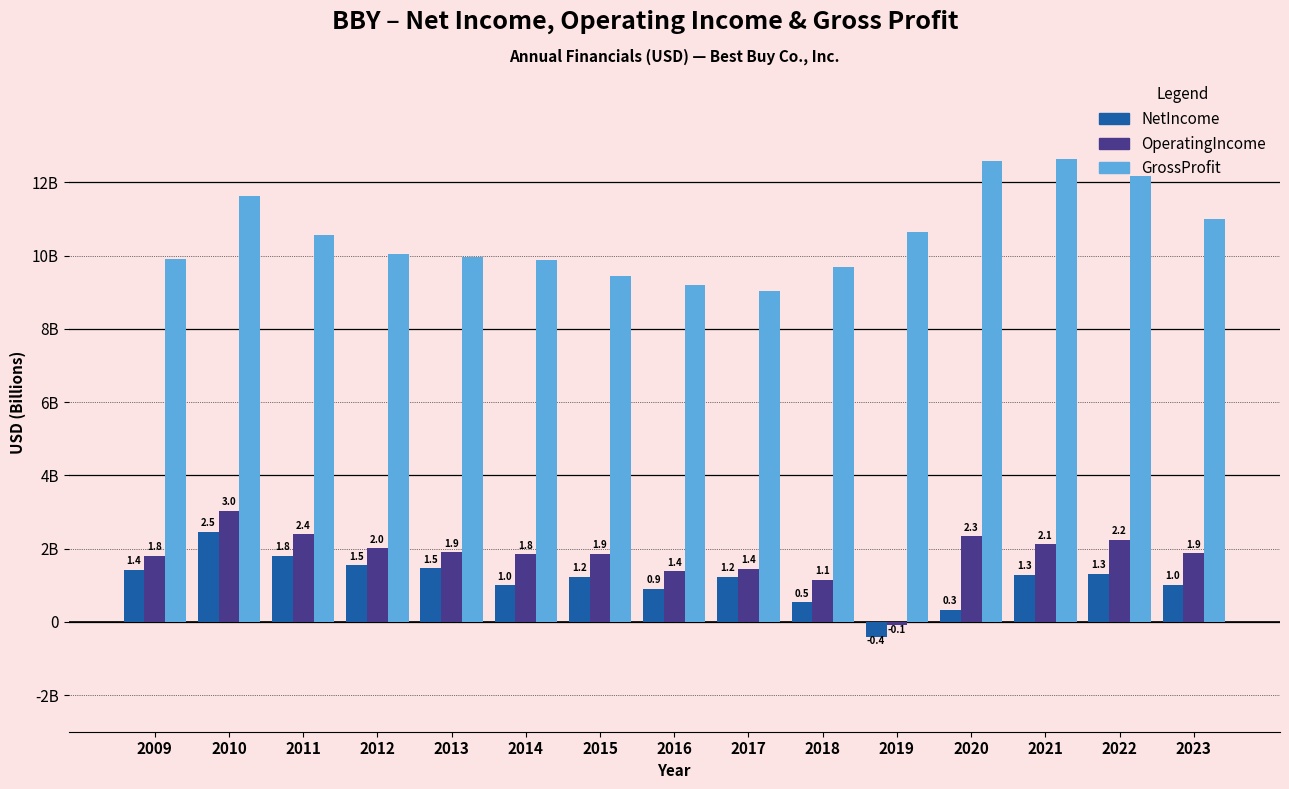

Between 2010 and 2016, which series saw the biggest shift?

GrossProfit